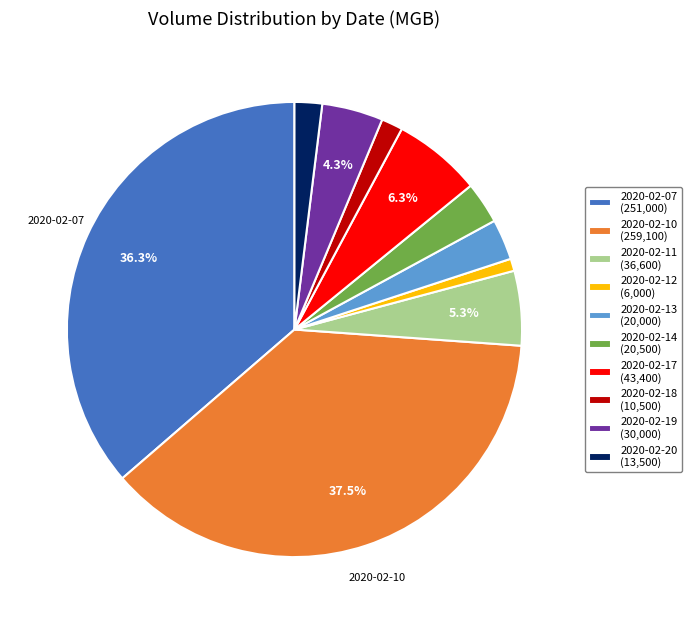

Is there a majority slice in this chart?

No